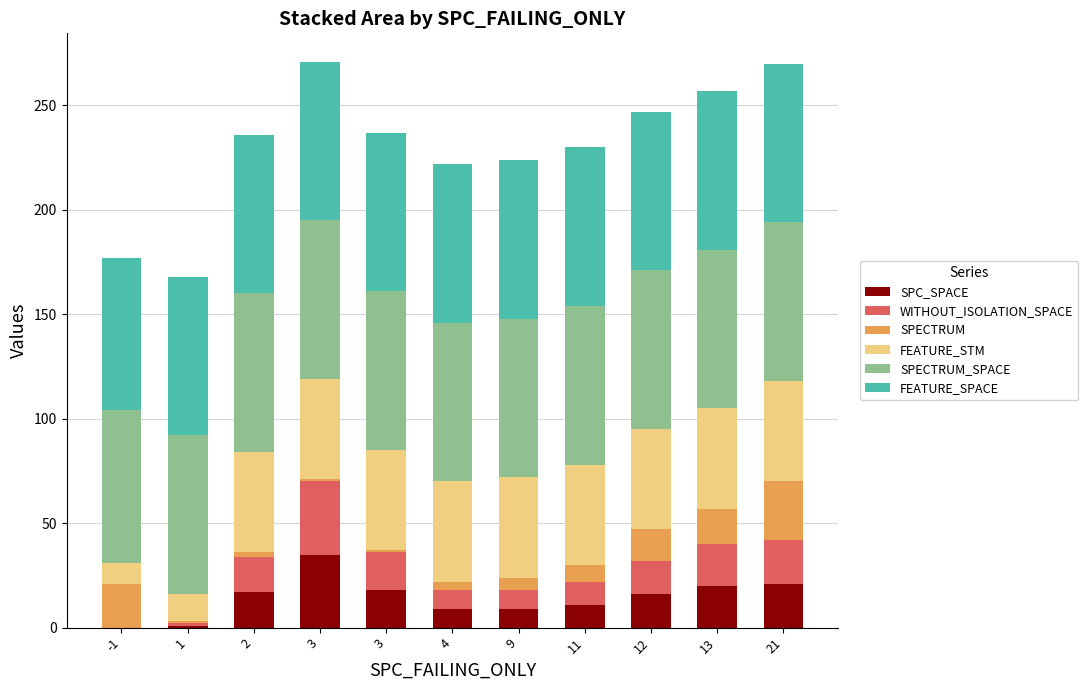

What are all the series names shown in the legend?

SPC_SPACE, WITHOUT_ISOLATION_SPACE, SPECTRUM, FEATURE_STM, SPECTRUM_SPACE, FEATURE_SPACE